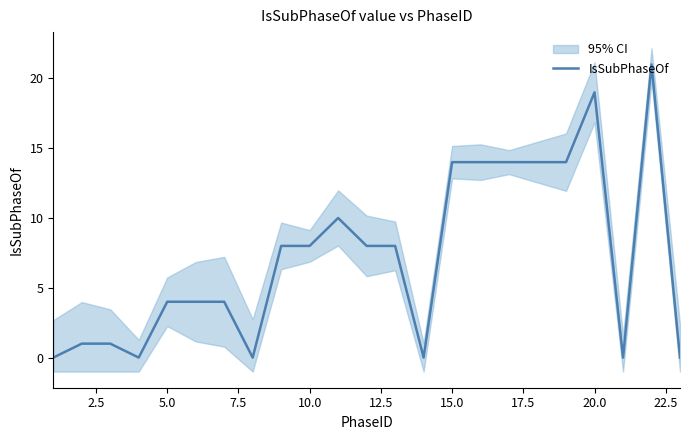

The IsSubPhaseOf series shows 25 at 20.0. True or false?

False